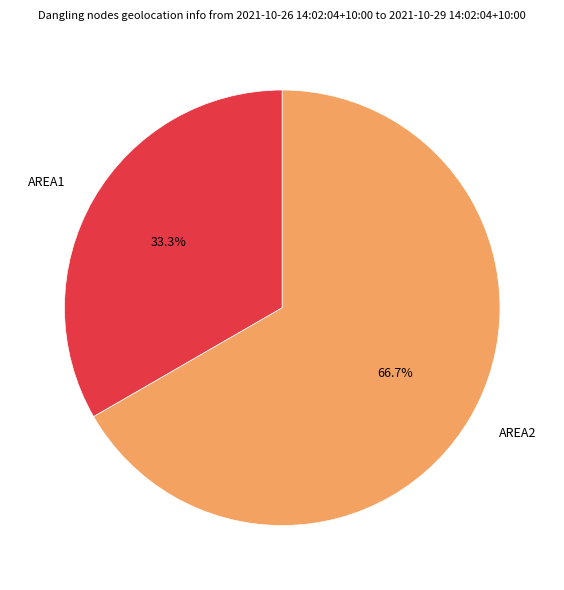

Is there any slice that represents more than half of the pie?

Yes